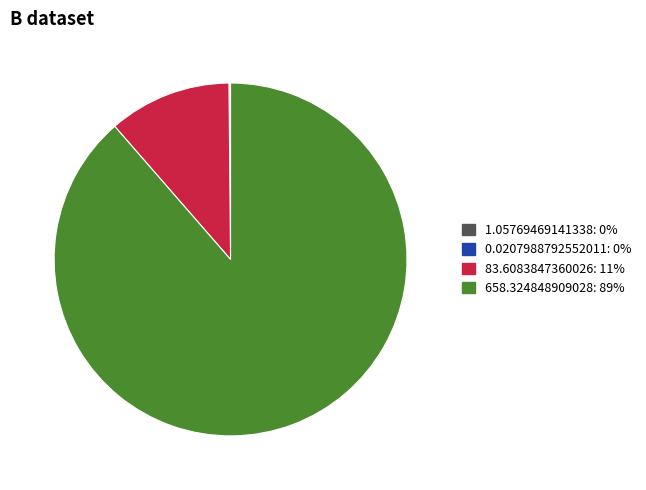

True or false: 83.6083847360026 accounts for 18% of the total.

False